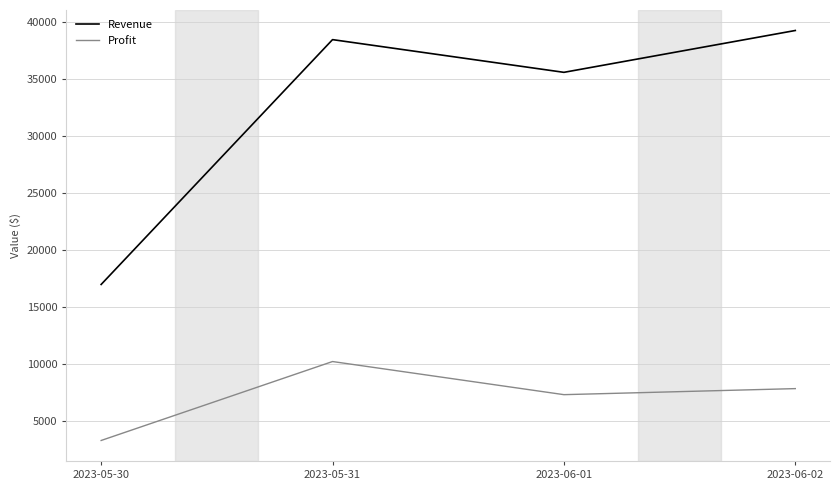

What is the sum of all Revenue values?

130370.0